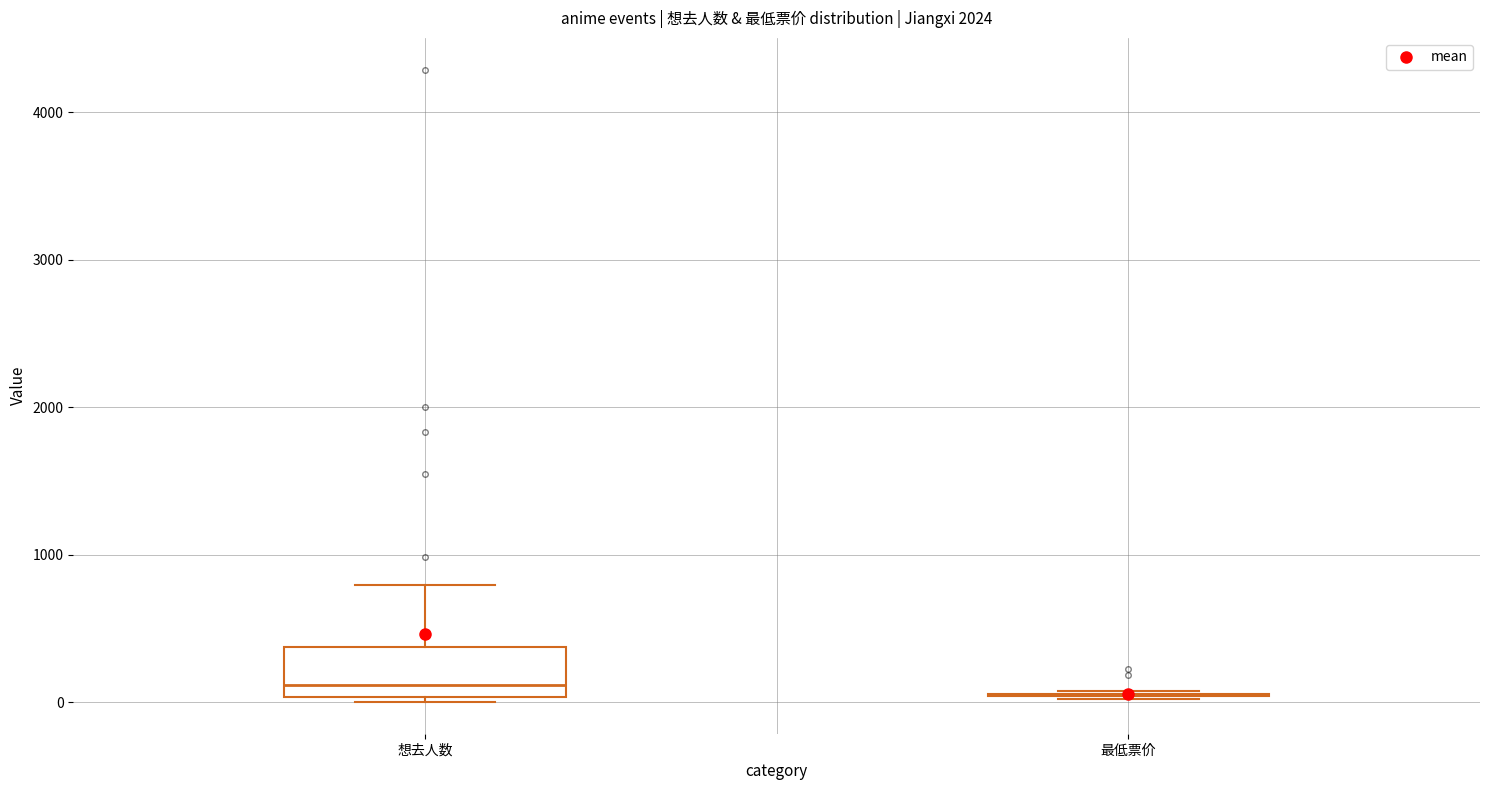

Which box is the tallest, from its lower edge to its upper edge?

想去人数